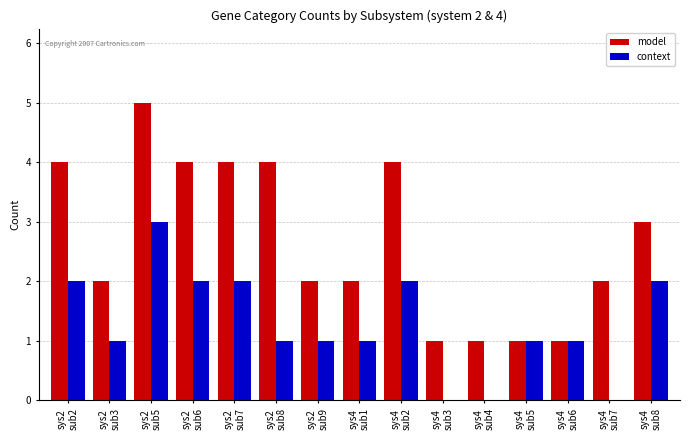

What is the maximum value for context?

3